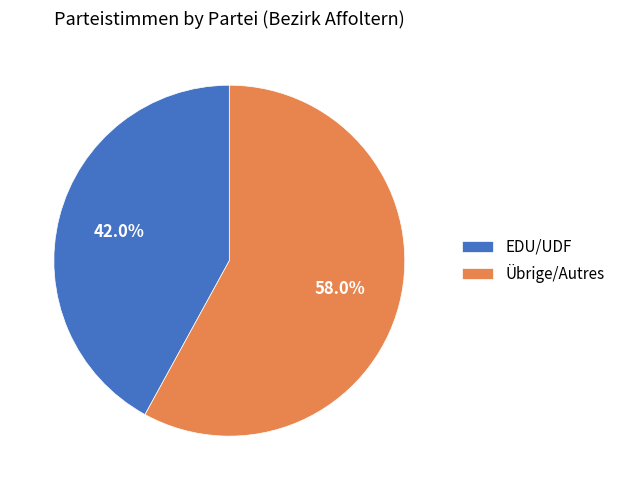

Does any single category account for the majority?

Yes